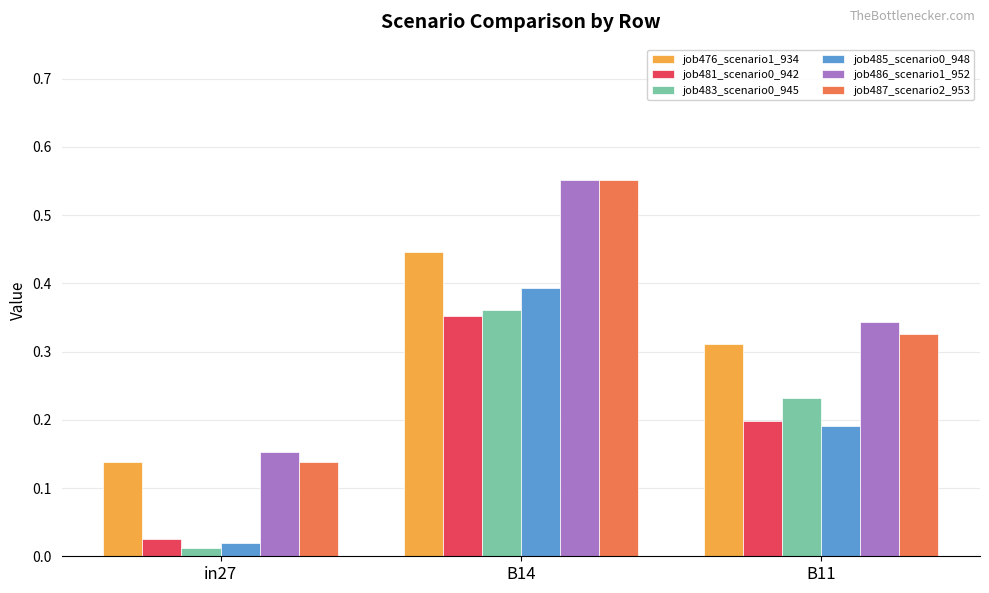

Is it true that job486_scenario1_952 equals 0.2 at B11?

False